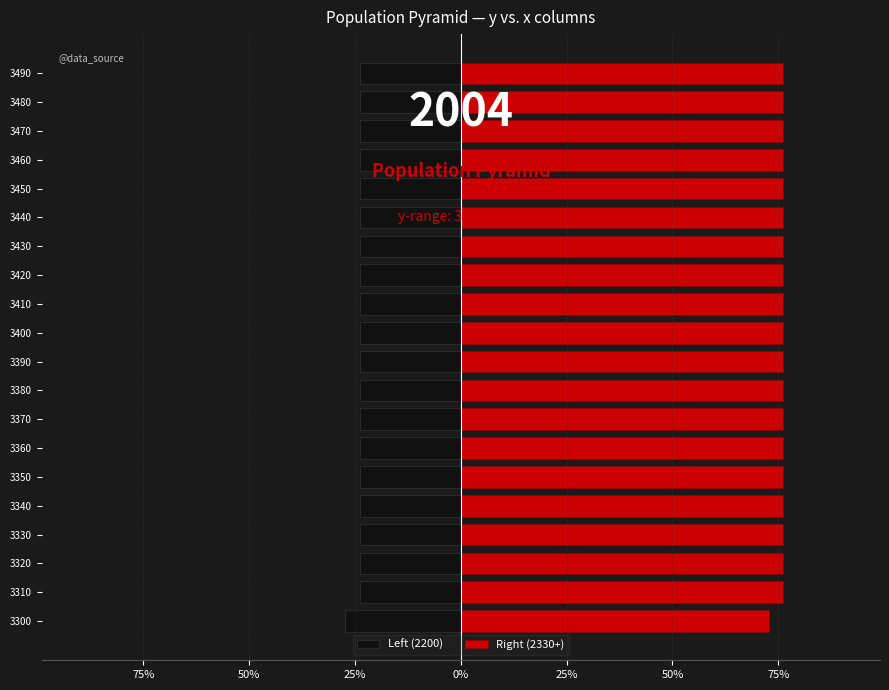

True or false: Left (2200) has a value of -23.8 at 3320.

True